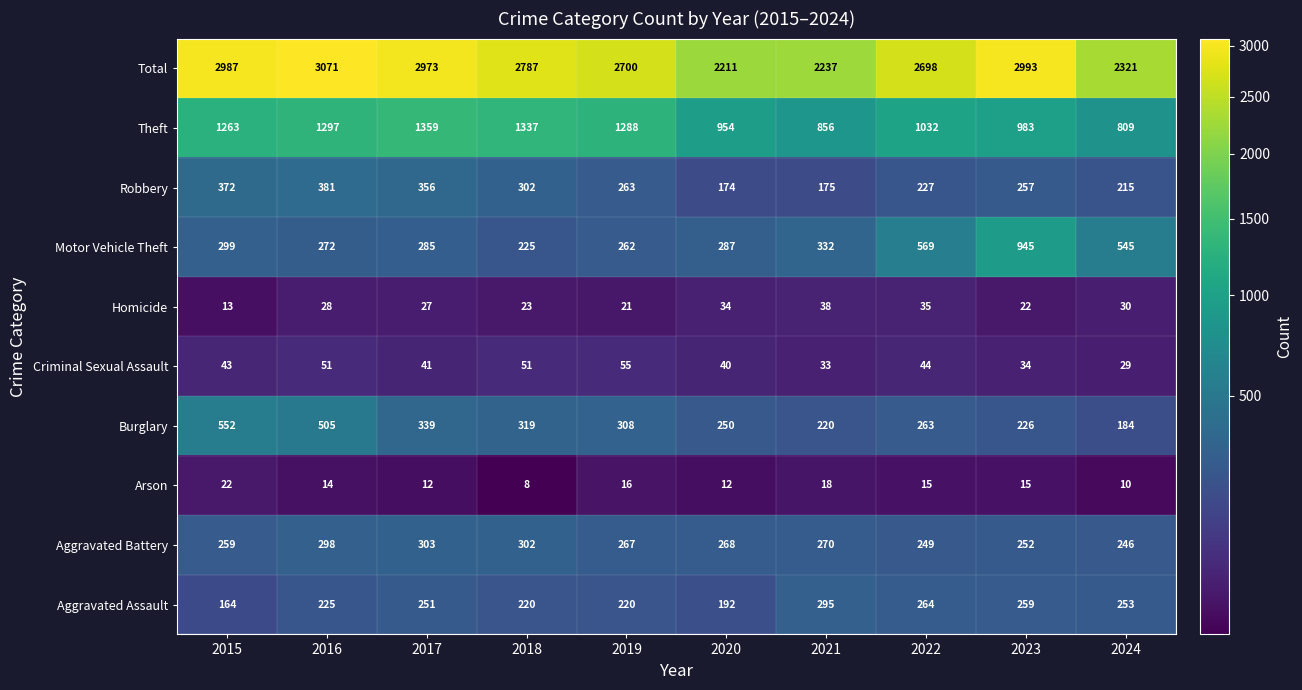

What is the difference between the second highest and minimum values in the Homicide series?

22